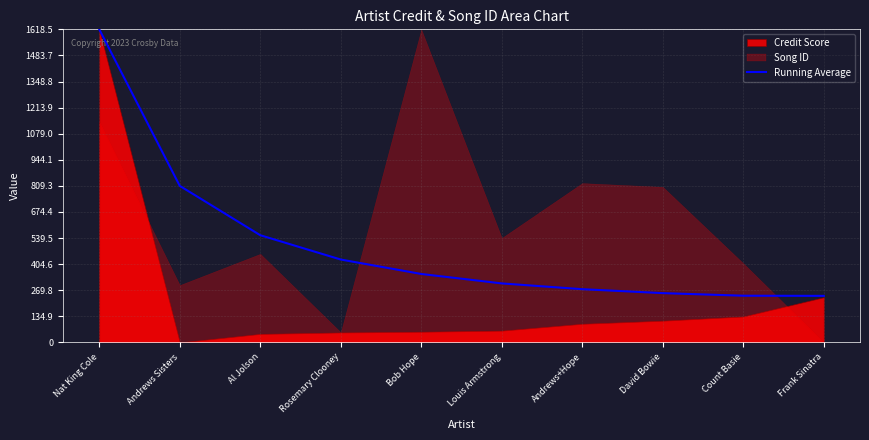

The value of Running Average at Bob Hope is 627.8. True or false?

False